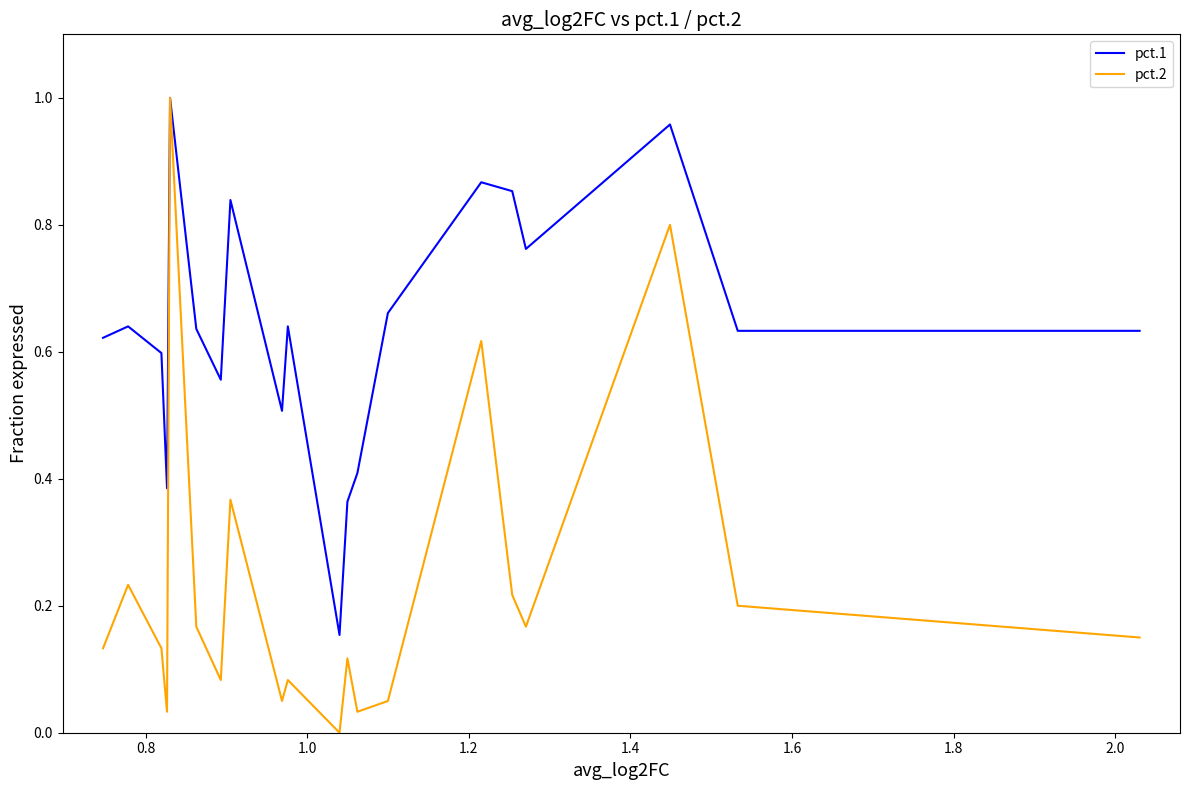

How many lines are shown in the chart?

2